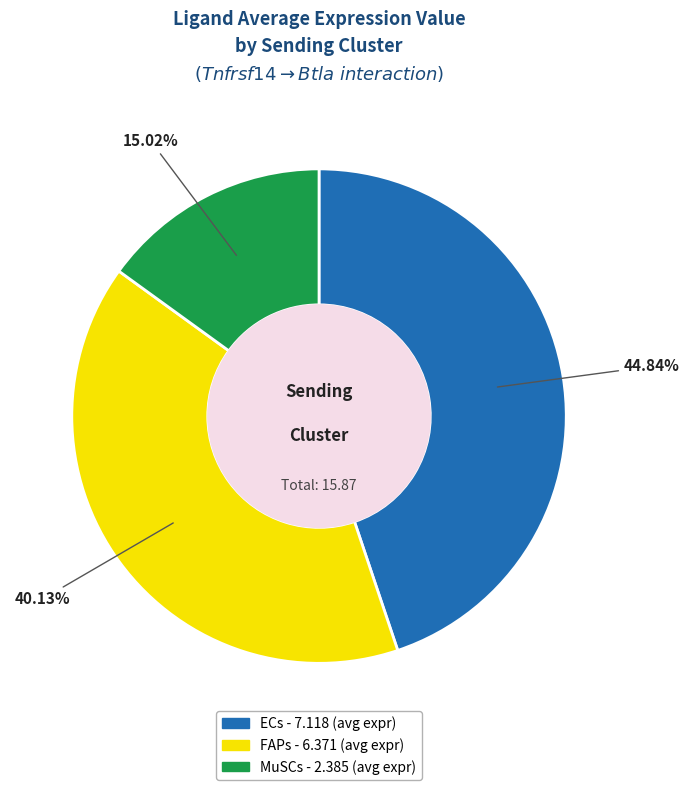

Is it true that FAPs is 27% of the pie?

False